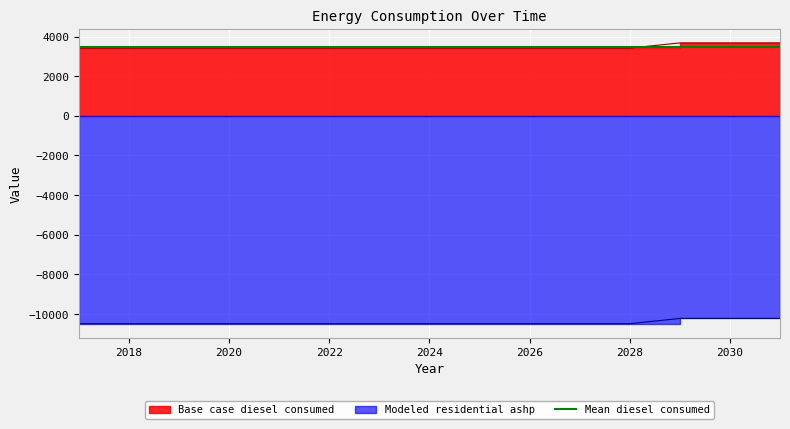

What is the difference between the second highest and second lowest values in the Base case diesel consumed series?

263.5